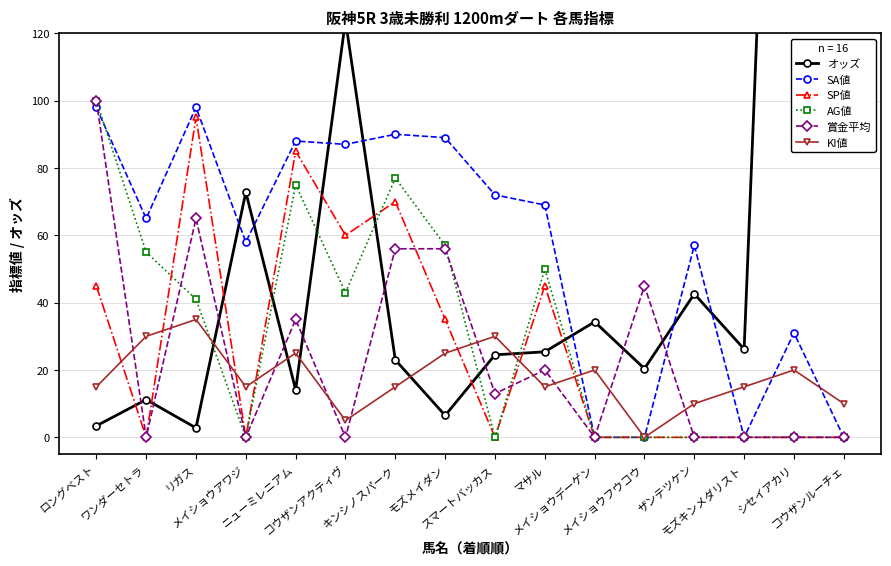

What is the difference between the SP値 values at モズメイダン and キンシノスパーク?

35